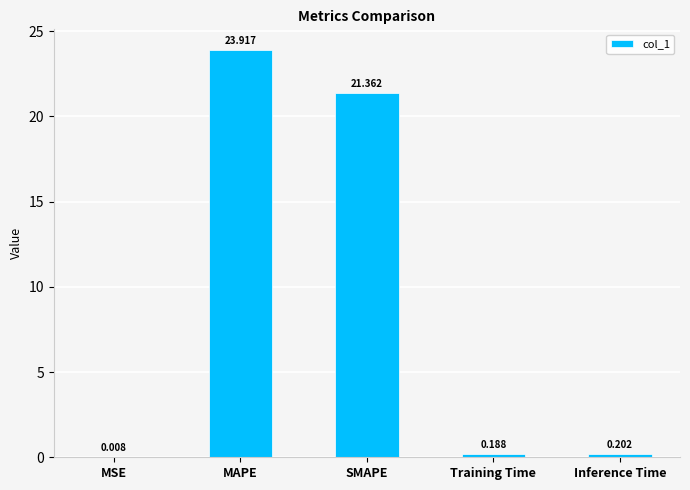

What is the average value?

9.1